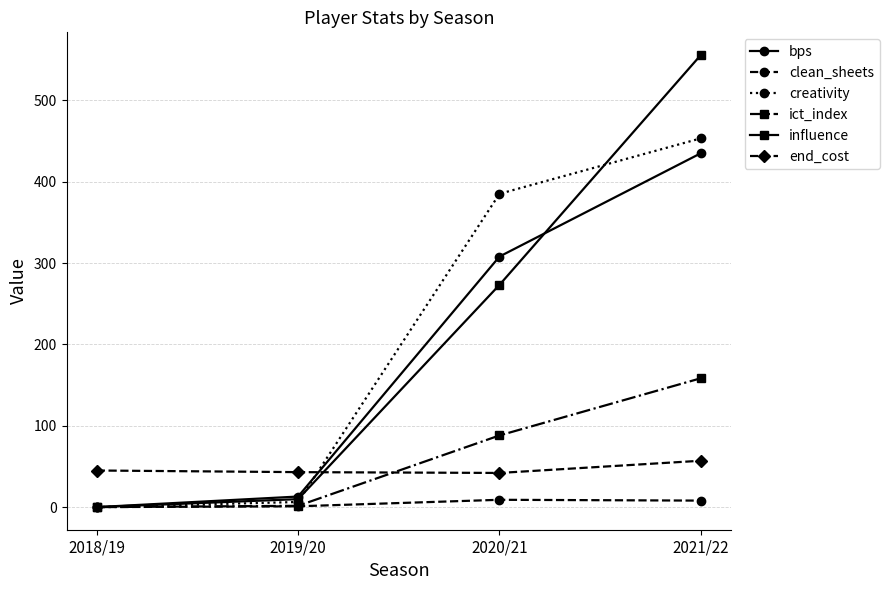

The end_cost series shows 57.0 at 2021/22. True or false?

True